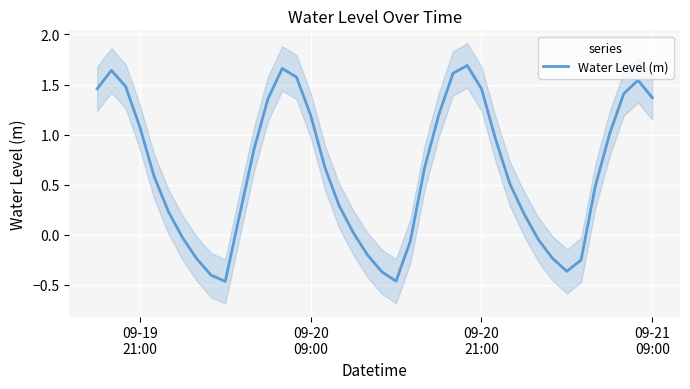

Count the number of data series in this chart.

1